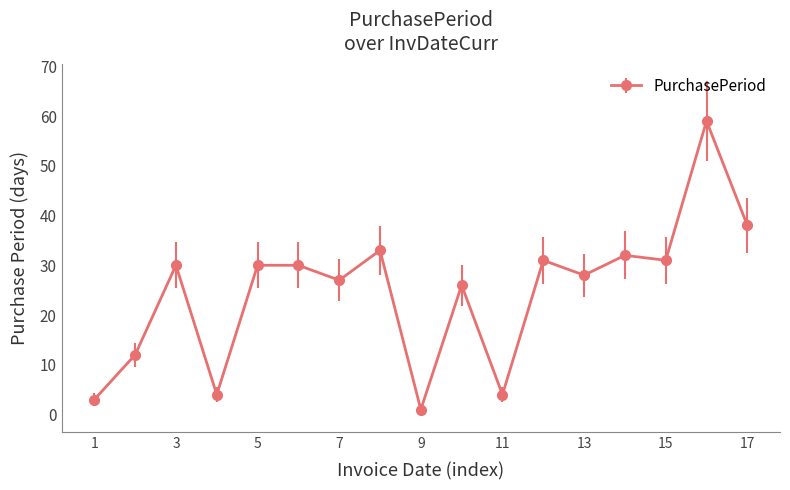

What is the average value?

25